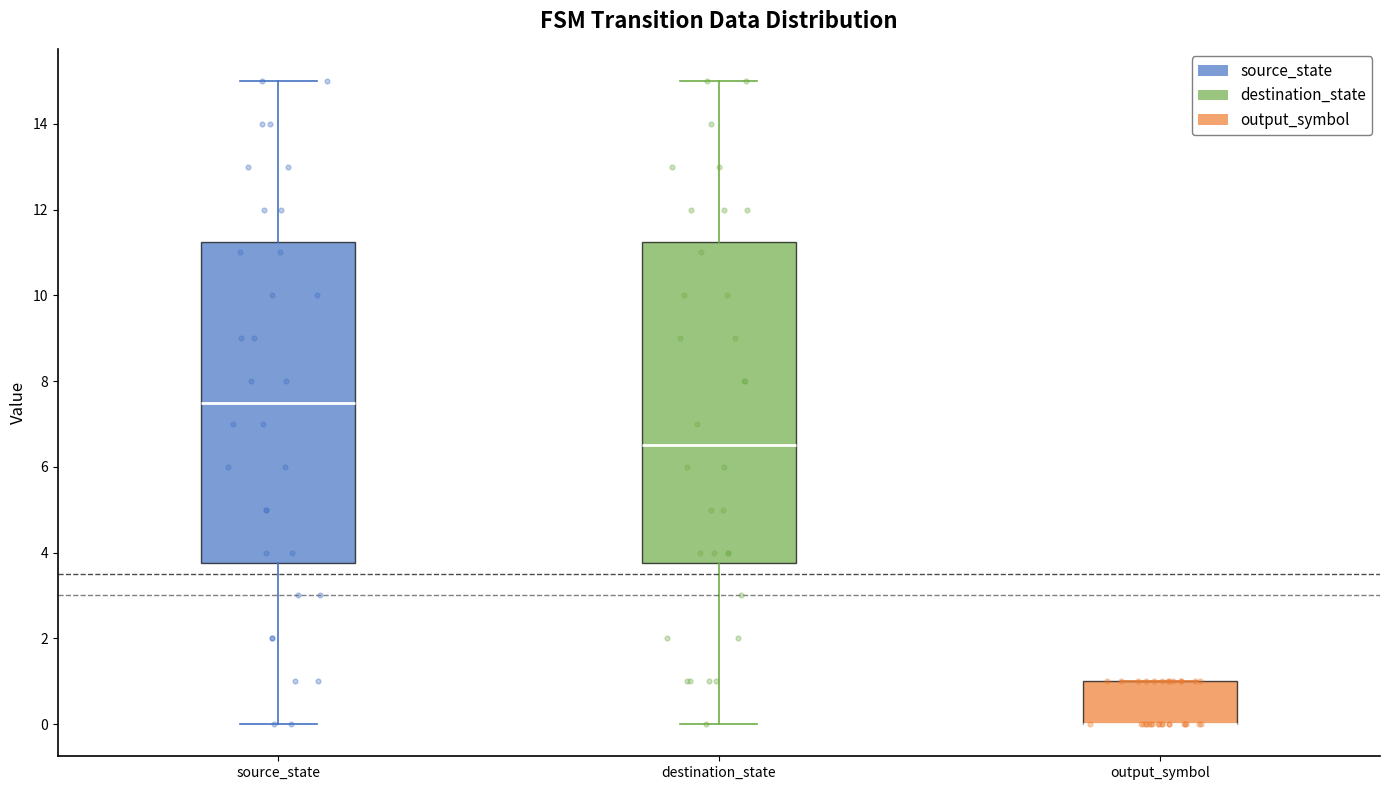

Reading left to right, read every box against the y-axis: the position of its median line, the range the box covers, and the ends of its whiskers. The values are not printed on the chart, so give them approximately, as read against the axis.

source_state: median 7.6, box 3.8 to 11.2, whiskers 0.0 to 15.0
destination_state: median 6.6, box 3.8 to 11.2, whiskers 0.0 to 15.0
output_symbol: median 0.0 (drawn on the box's lower edge), box 0.0 to 1.0, whiskers 0.0 to 1.0